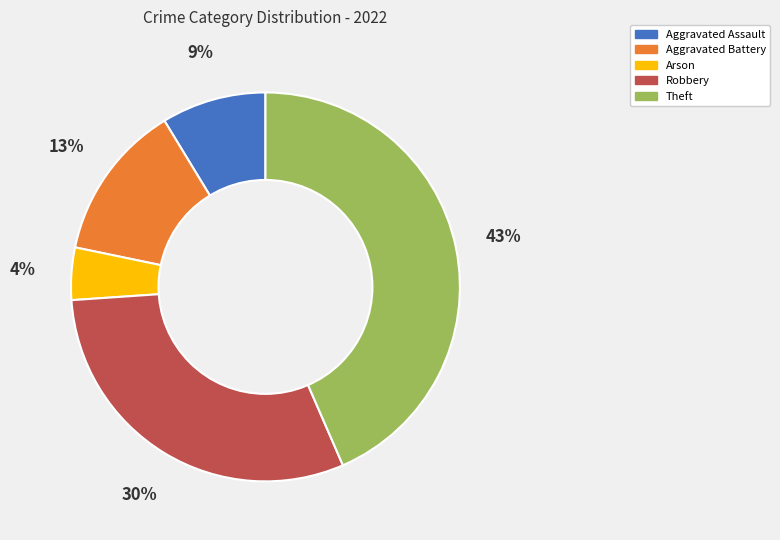

Is there any slice that represents more than half of the pie?

No